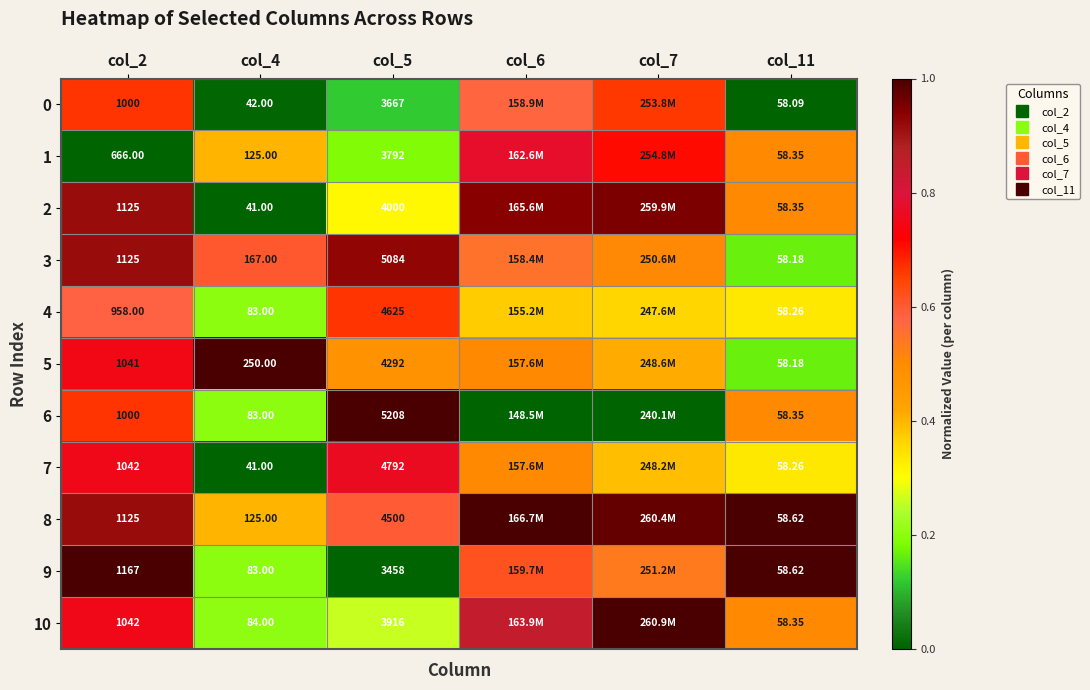

What is the difference between the maximum and minimum values in the 4 series?

0.5